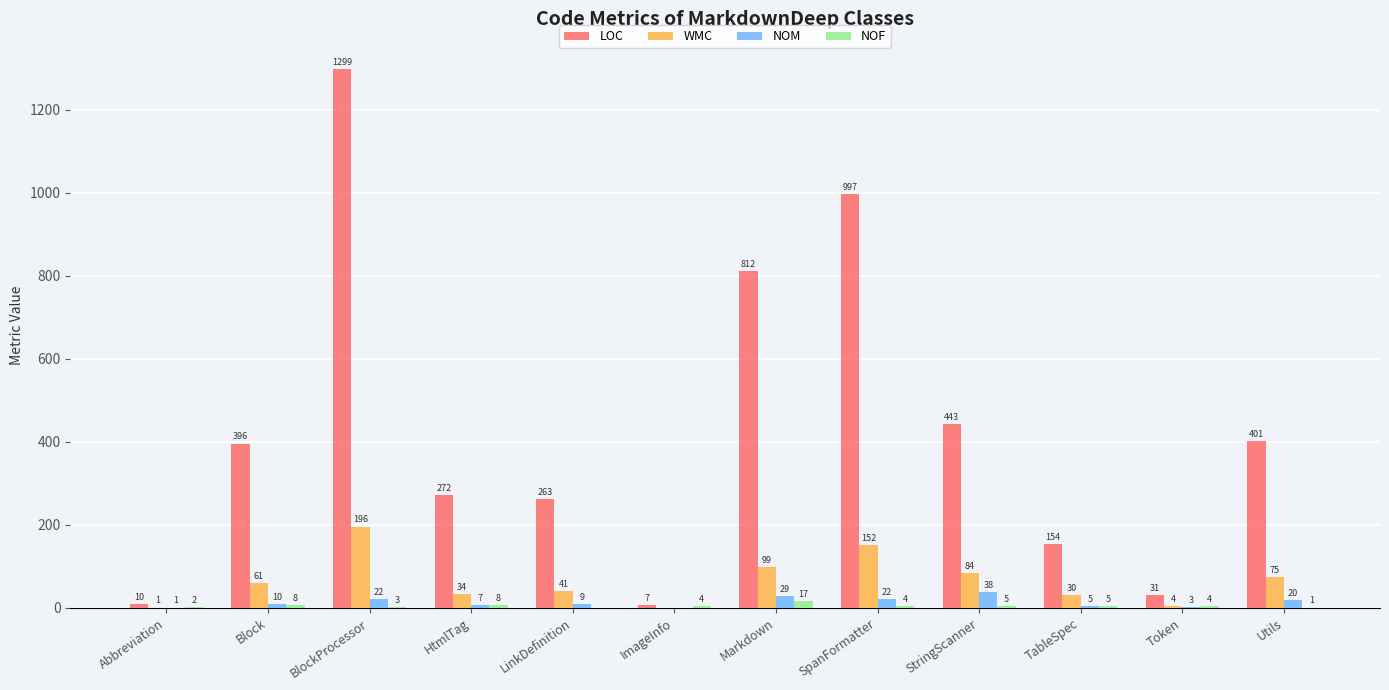

What is the total value across all series at Token?

42